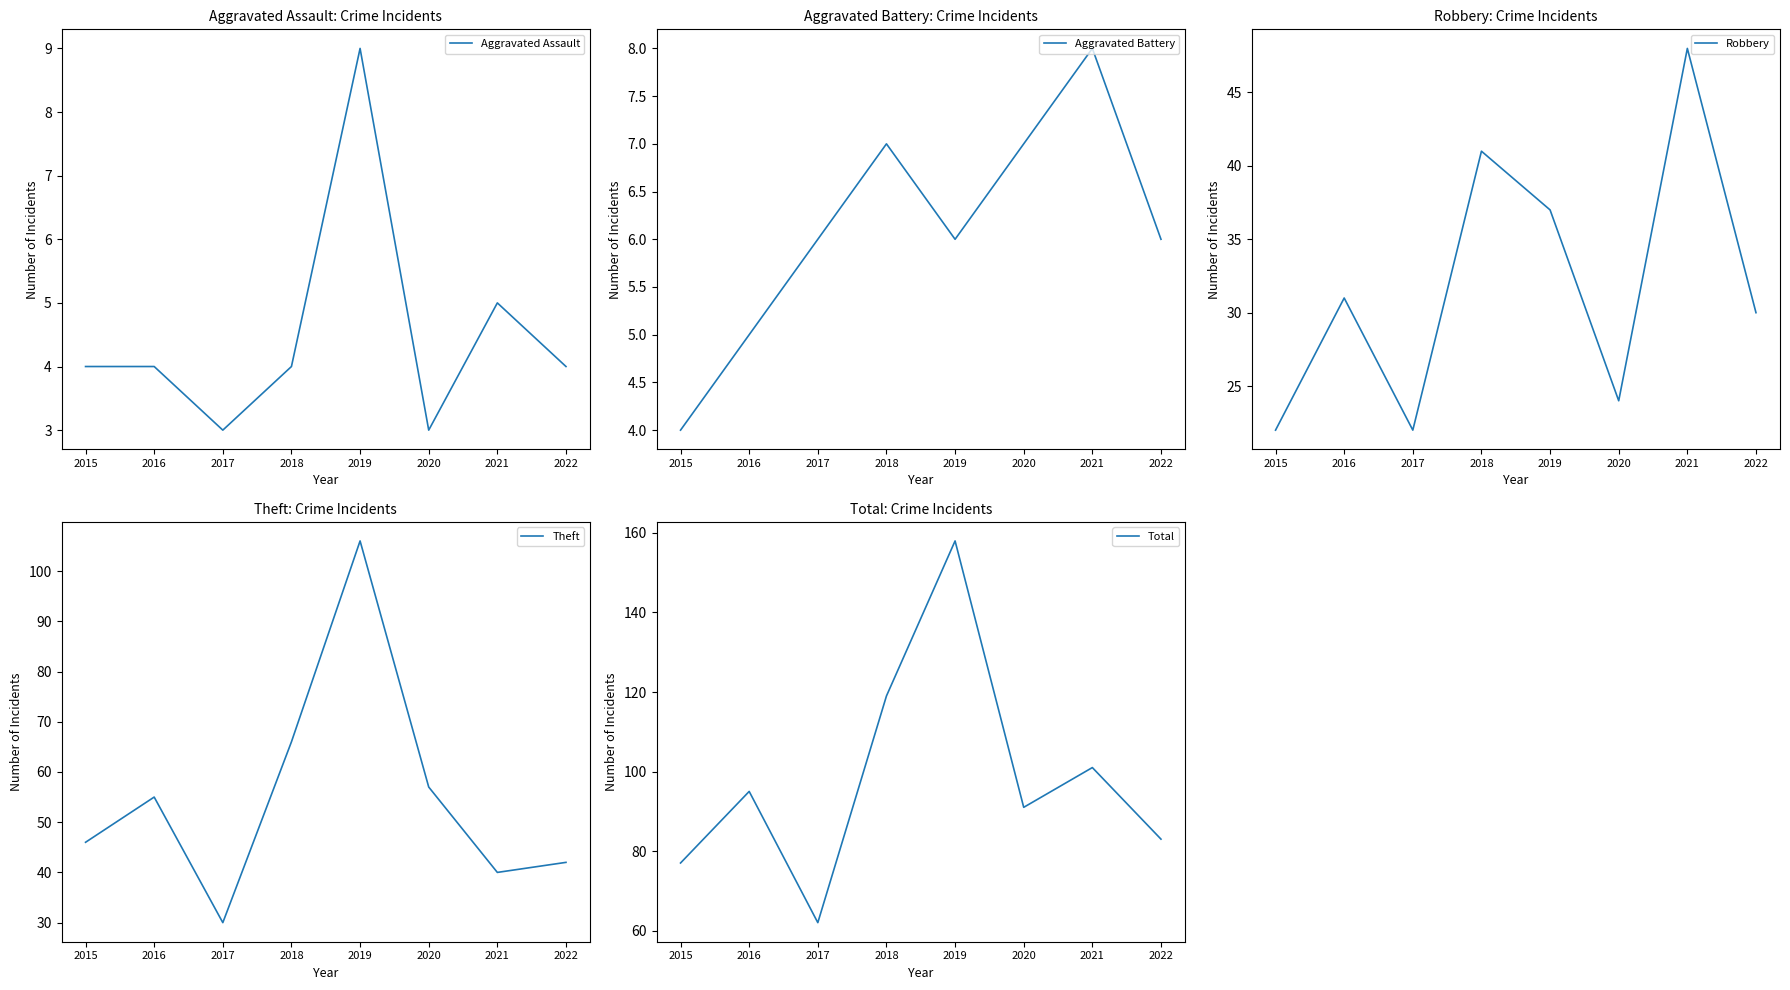

In Aggravated Battery, how many points are lower than both neighbors (excluding endpoints)?

1